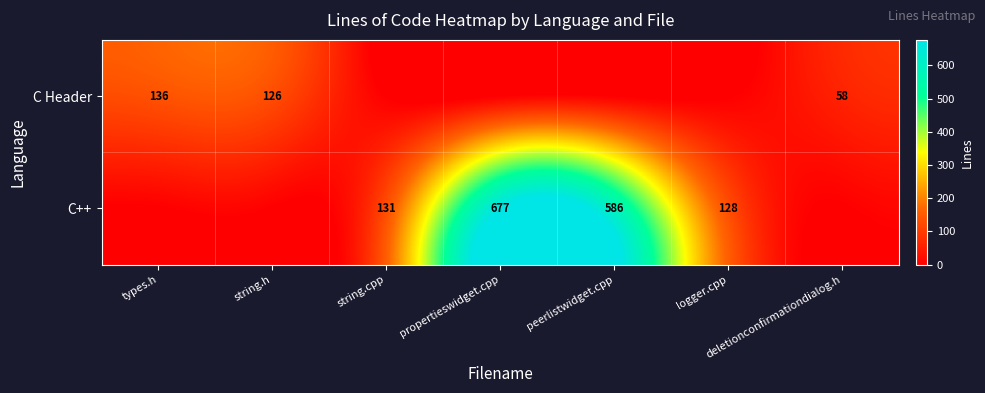

What is the difference between the C Header values at deletionconfirmationdialog.h and string.h?

68